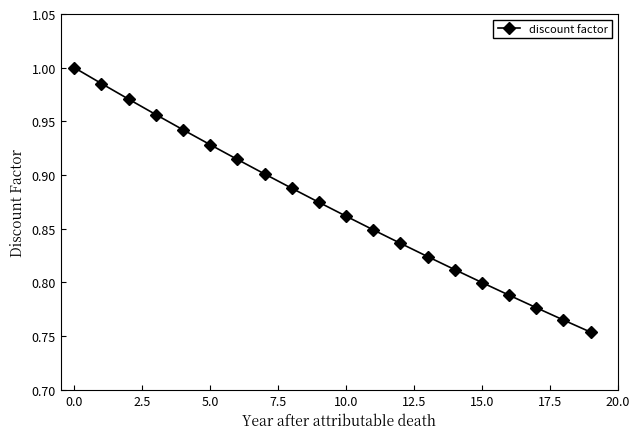

True or false: the data has more than 0 interior local peaks.

False